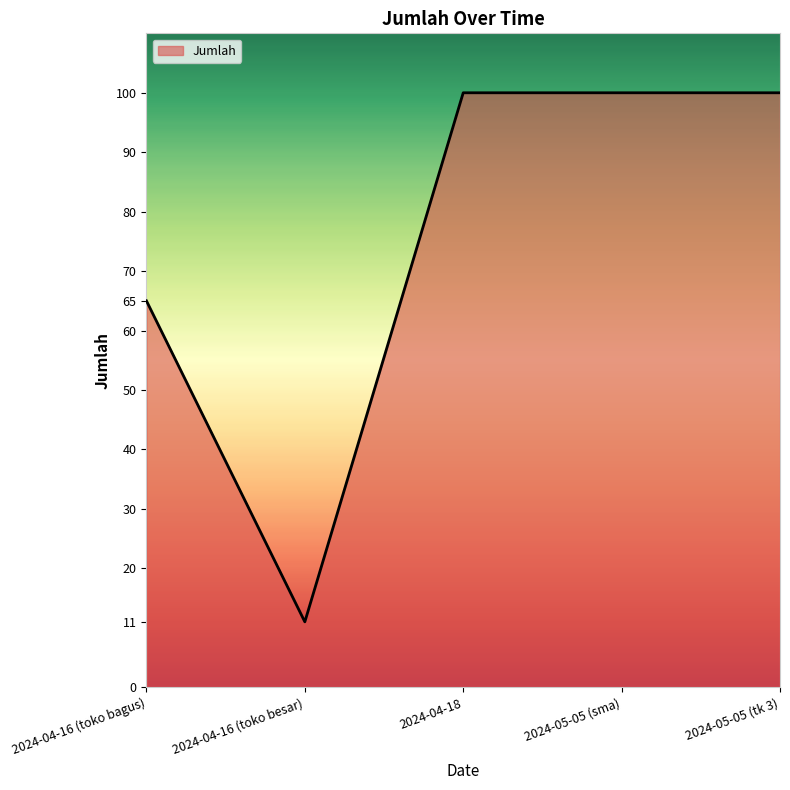

How many values are between 65 and 100?

4